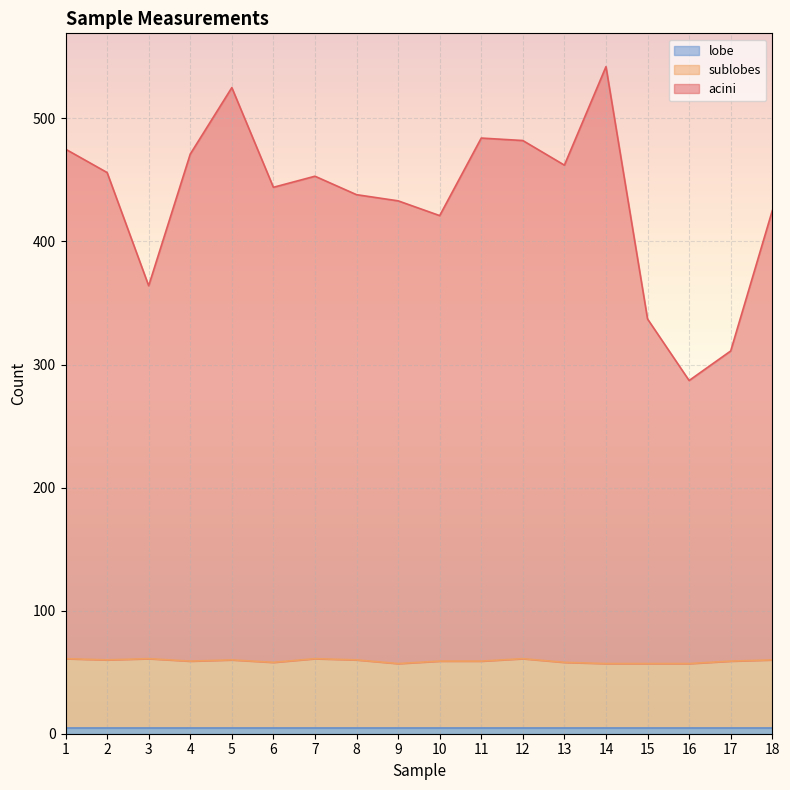

At which category does acini reach its first local peak?

5